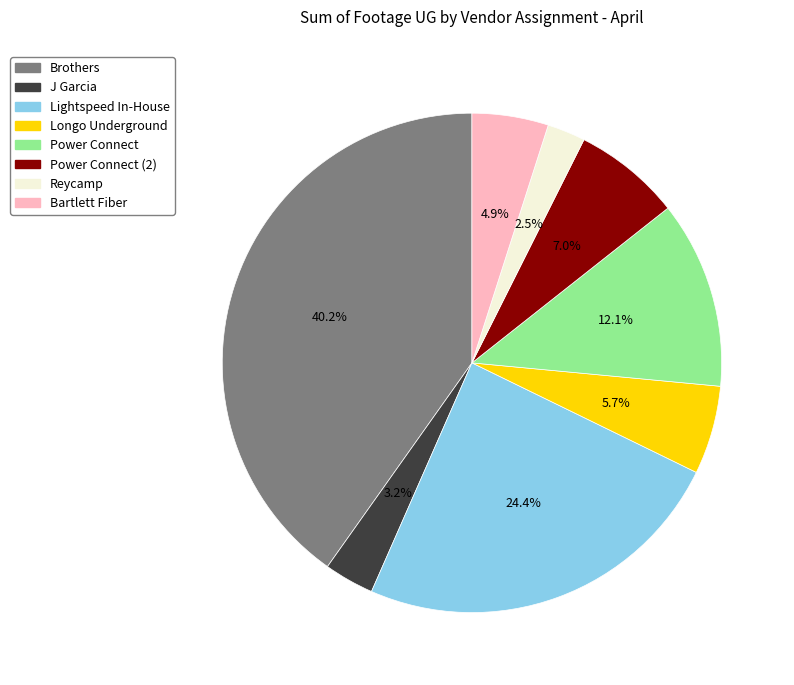

Is there a majority slice in this chart?

No